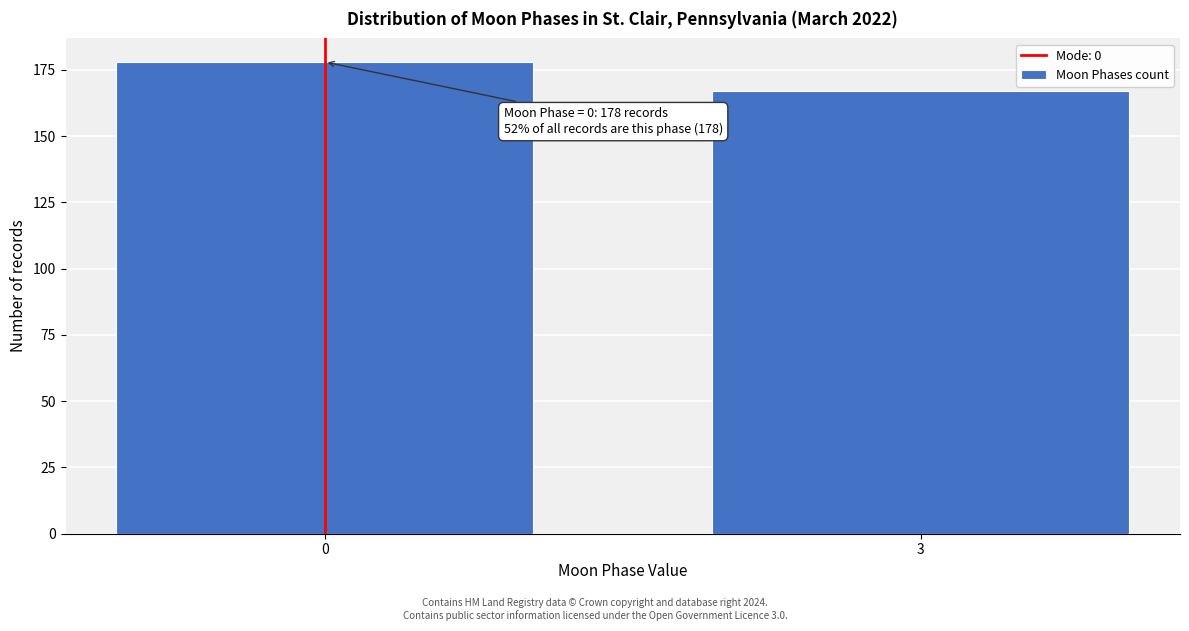

Reading left to right, what are all the values shown in this chart?

0=178	3=167